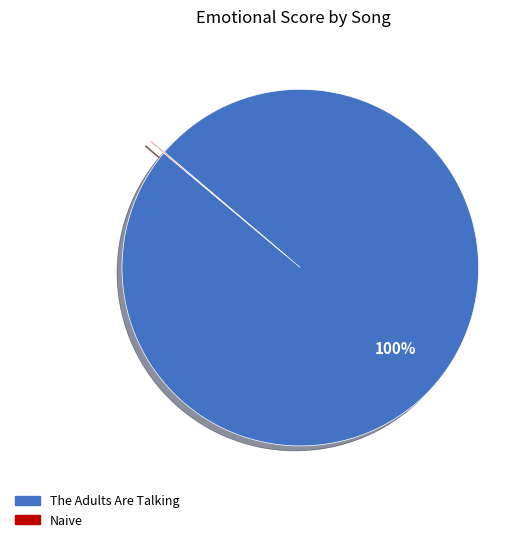

To the nearest percent, what is the difference between the largest and smallest slice percentages?

100%